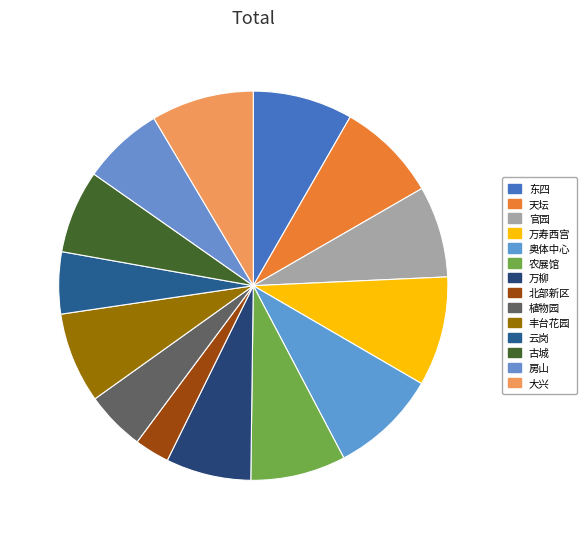

Approximately how many times larger is the value at 农展馆 compared to 云岗?

1.5